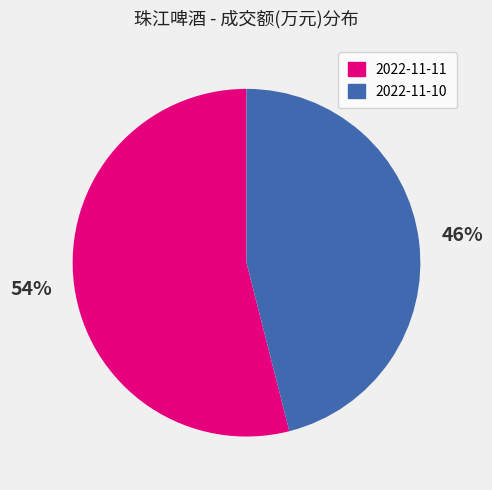

How many segments does this pie chart have?

2